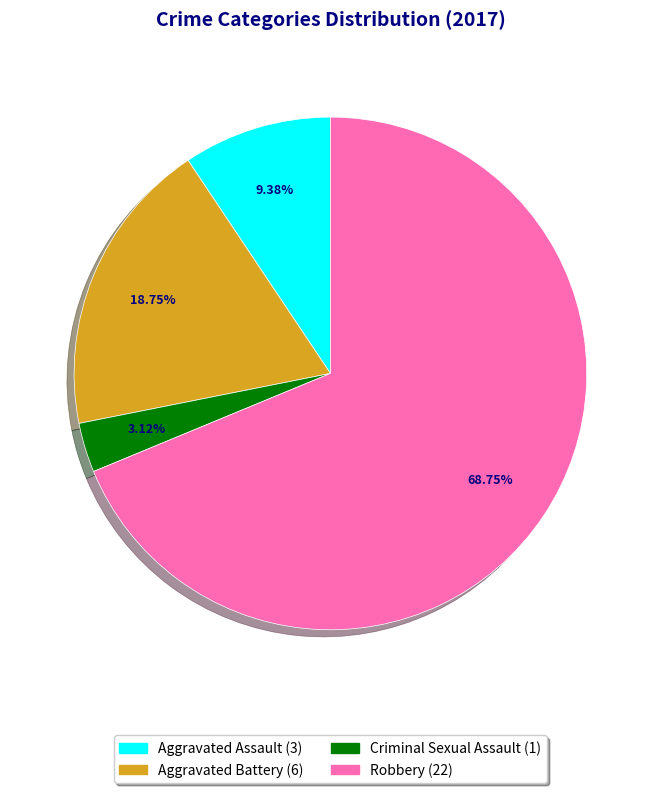

To the nearest percent, what is the difference between the Criminal Sexual Assault and Robbery slice percentages?

66%